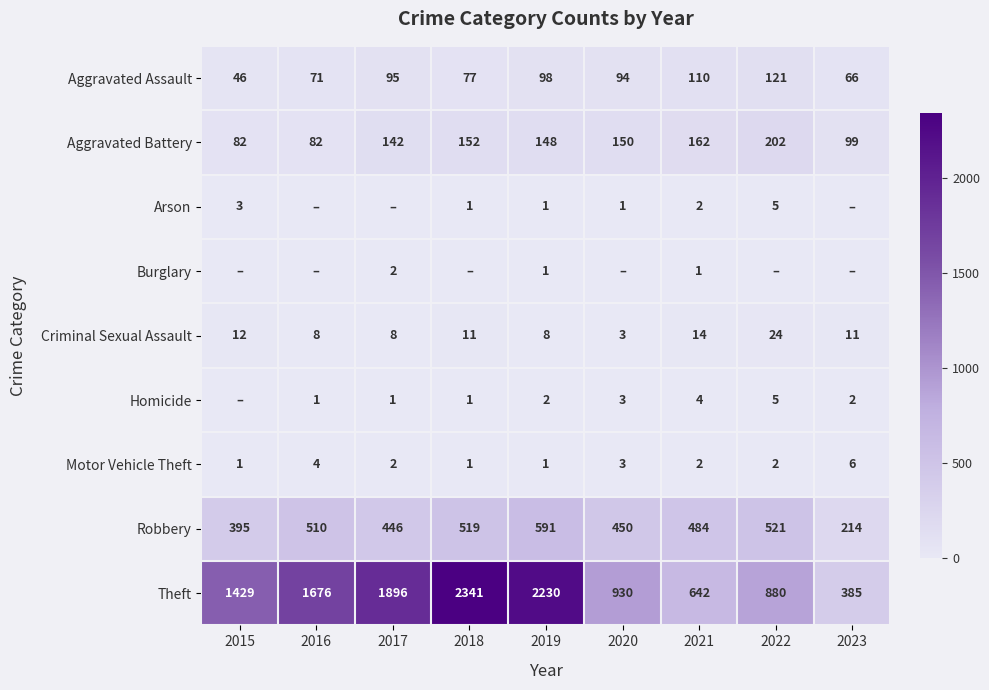

What is the total value across all series at 2021?

1421